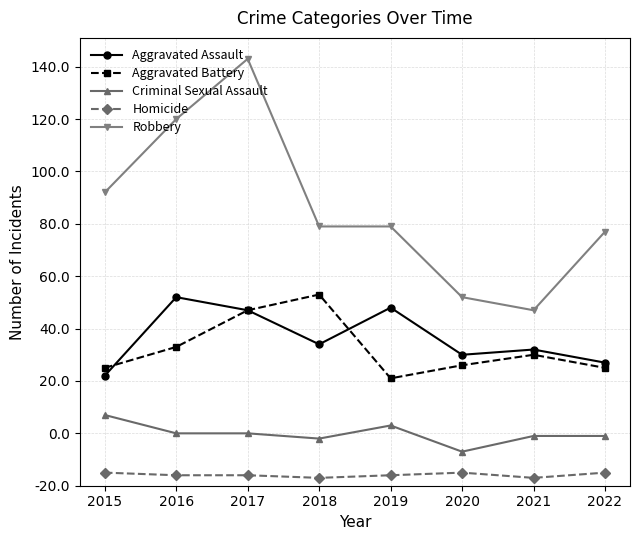

What is the total value across all series at 2018?

247